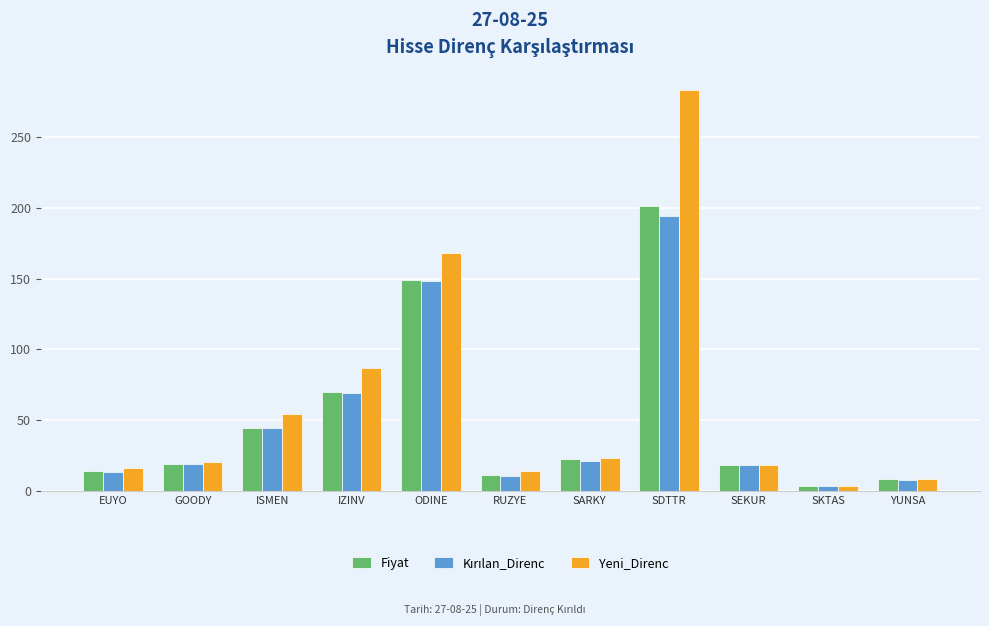

Is the value of Fiyat at GOODY greater than the value of Yeni_Direnc at ODINE?

No